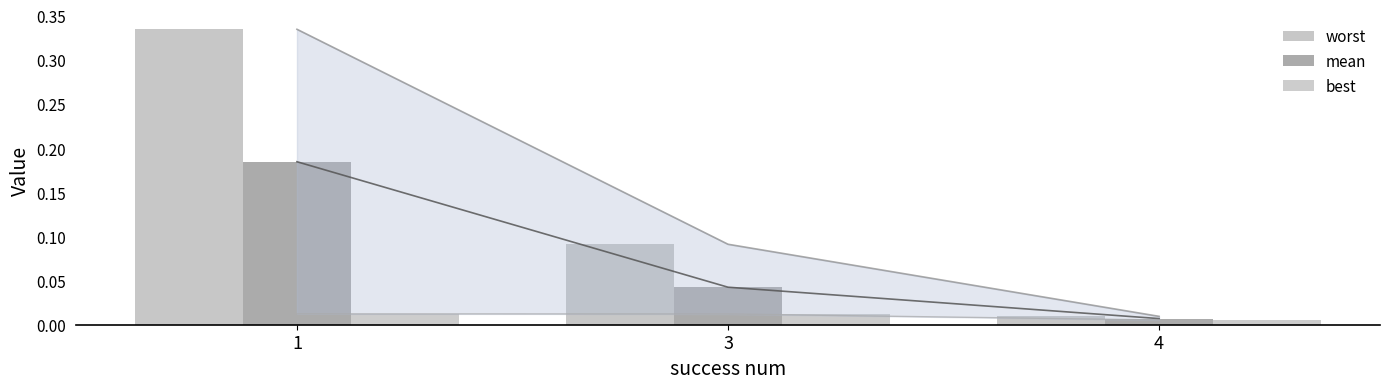

Reading left to right, transcribe all the data shown in this chart.

worst: 1=0.3	3=0.1	4=0.0
mean: 1=0.2	3=0.0	4=0.0
best: 1=0.0	3=0.0	4=0.0